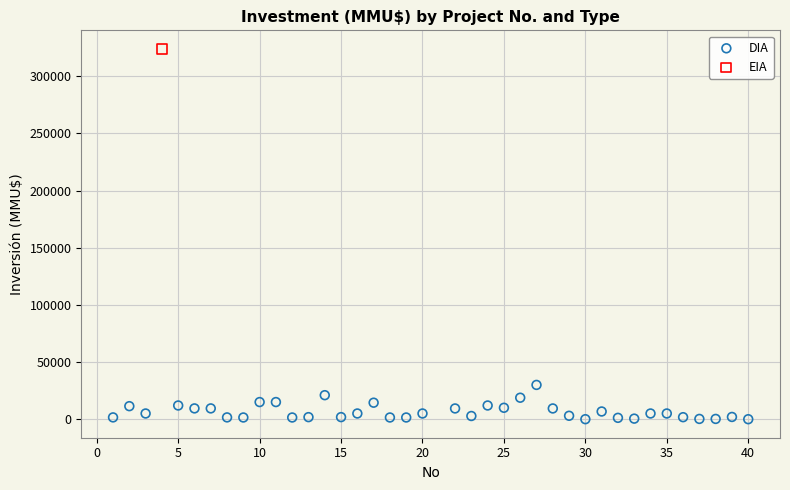

What are all the series names shown in the legend?

DIA, EIA